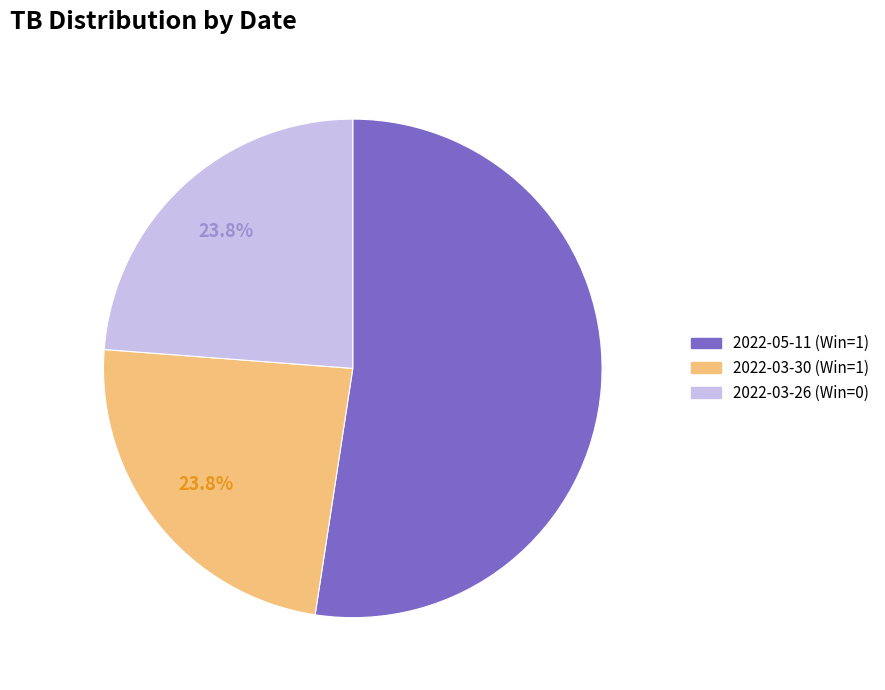

How many segments does this pie chart have?

3